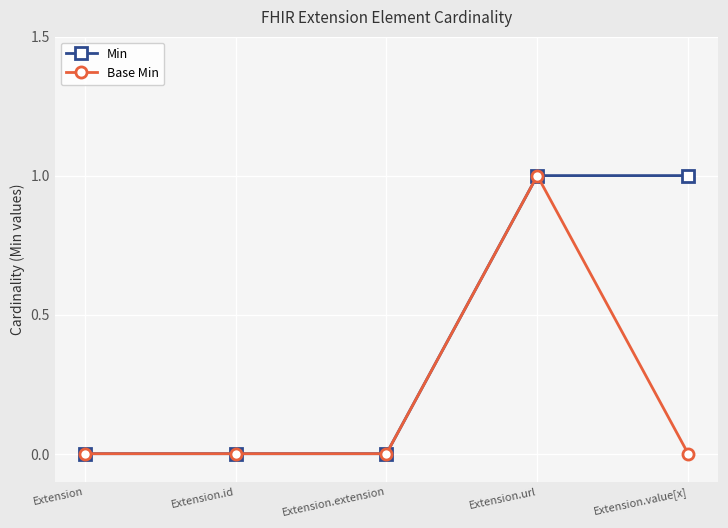

Is the value of Min at Extension.url greater than the value of Base Min at Extension.extension?

Yes